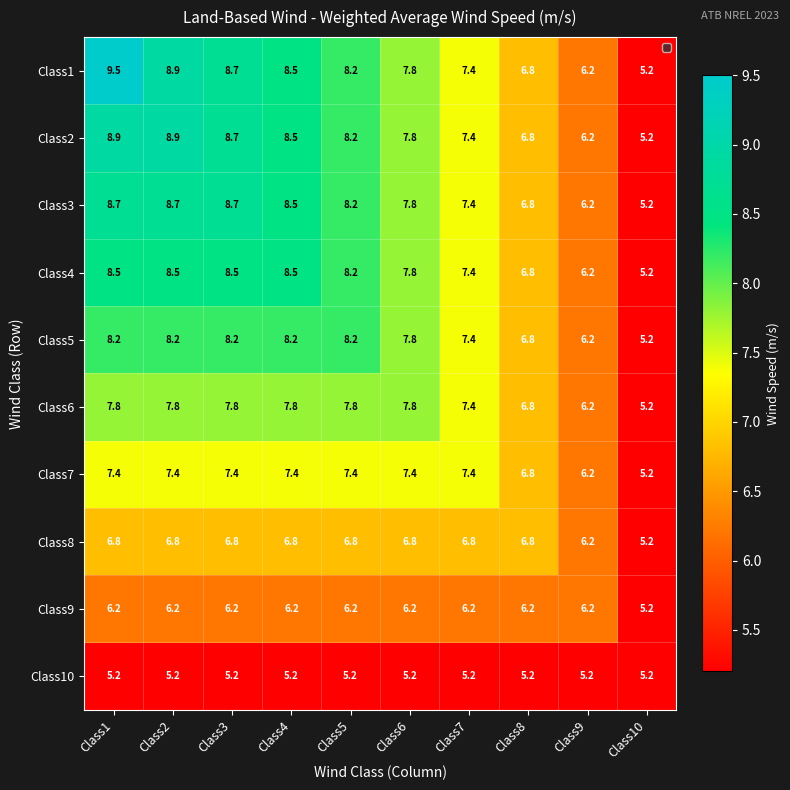

Where is Class10 nearest to the value 5?

Class1